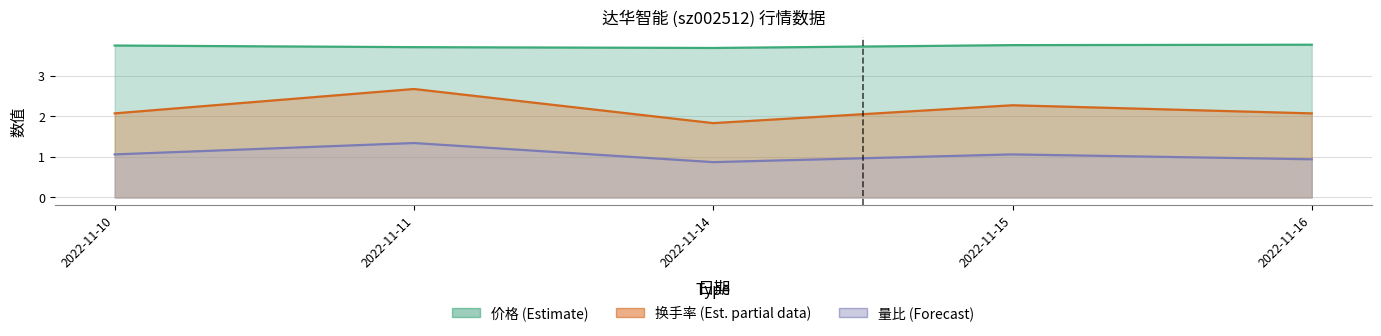

What value does the 量比 series have at 2022-11-16?

0.9